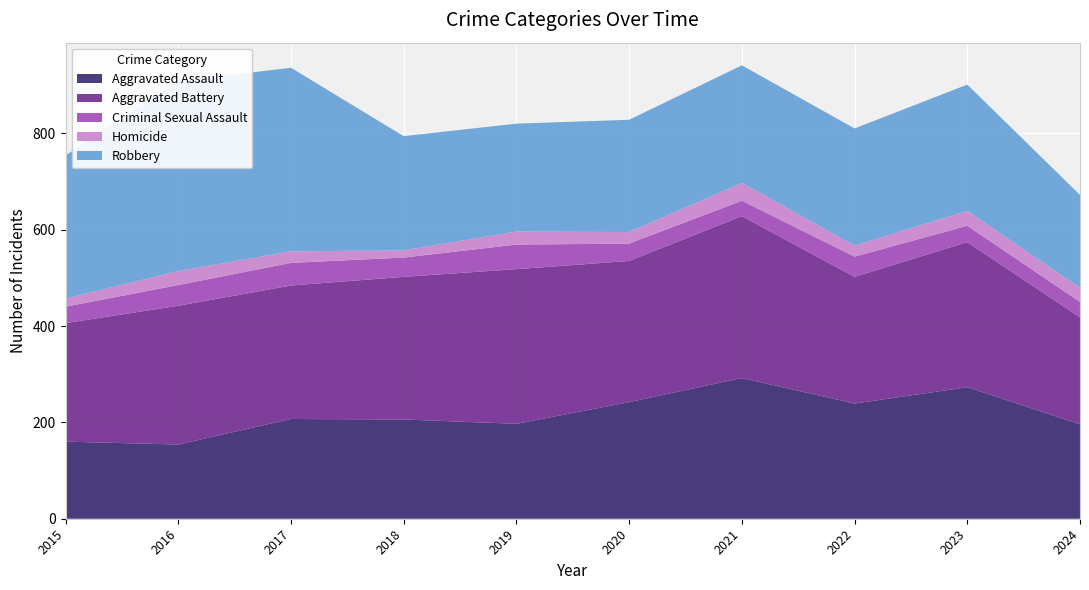

Reading left to right, what are all the values shown in this chart?

Aggravated Assault: 2015=160	2016=154	2017=207	2018=206	2019=197	2020=242	2021=292	2022=239	2023=273	2024=196
Aggravated Battery: 2015=246	2016=288	2017=277	2018=296	2019=321	2020=293	2021=336	2022=263	2023=301	2024=222
Criminal Sexual Assault: 2015=34	2016=43	2017=47	2018=40	2019=51	2020=36	2021=32	2022=42	2023=34	2024=32
Homicide: 2015=17	2016=29	2017=24	2018=15	2019=27	2020=24	2021=37	2022=23	2023=31	2024=29
Robbery: 2015=297	2016=394	2017=381	2018=237	2019=224	2020=233	2021=244	2022=243	2023=262	2024=193